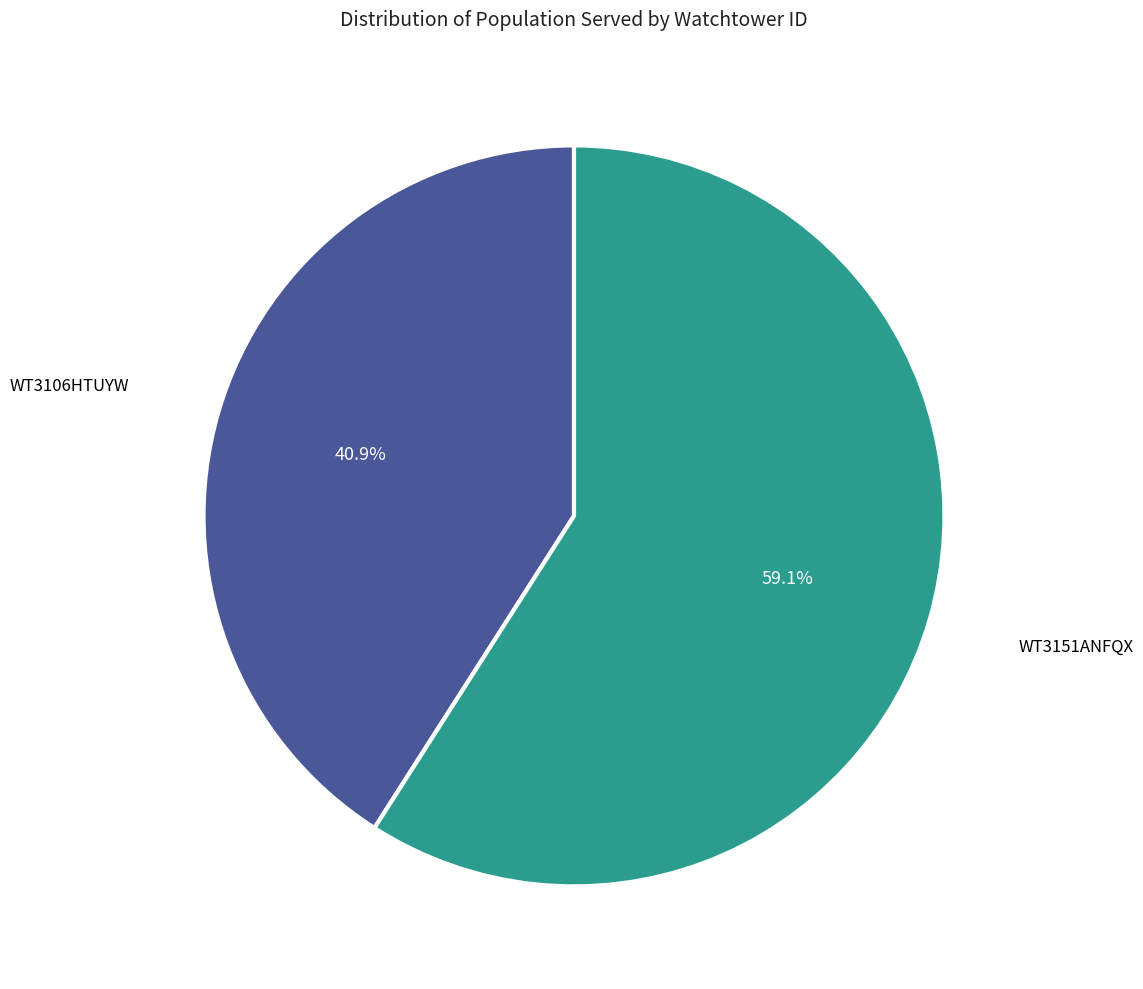

Does any single category account for the majority?

Yes